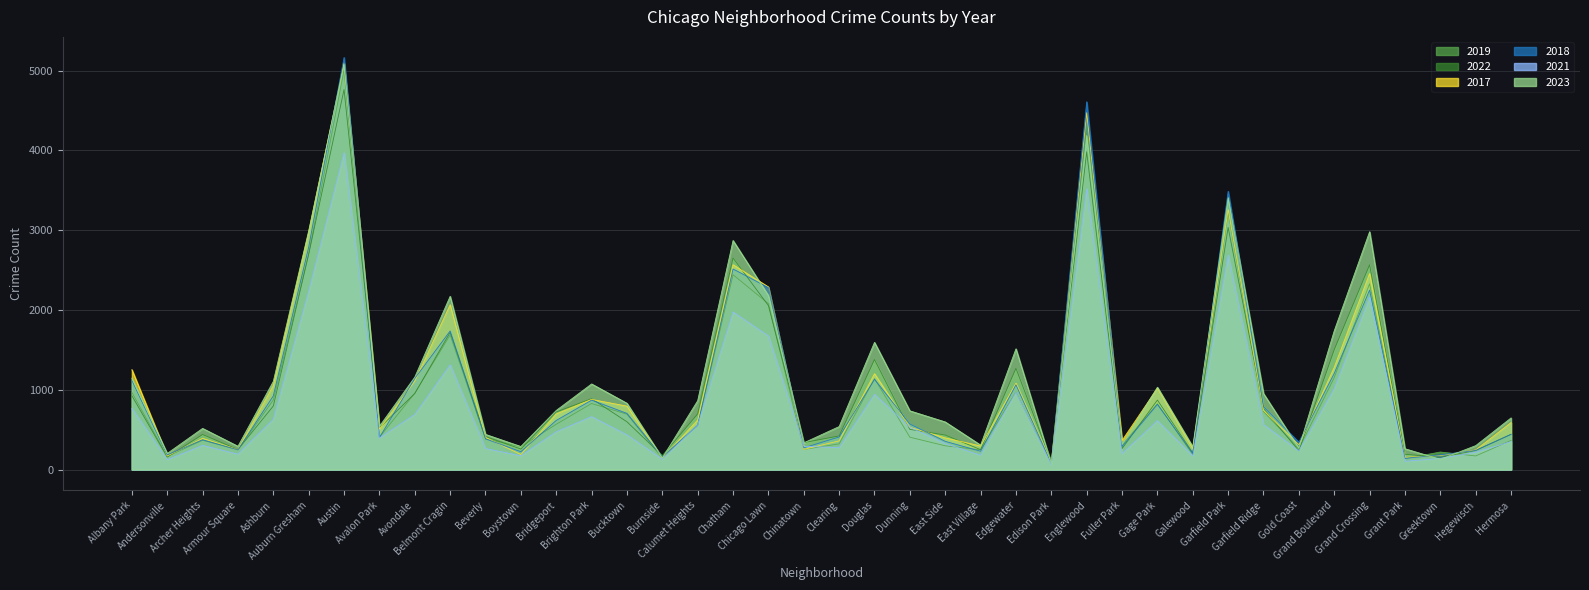

Which series ends up on top after the final intersection of 2019 and 2022?

2022